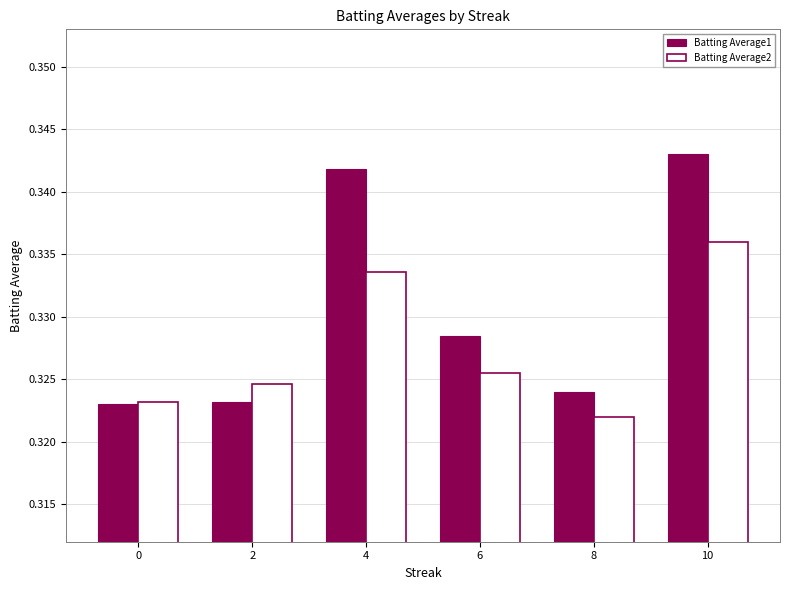

At 8, list the series in order from largest to smallest.

Batting Average1, Batting Average2